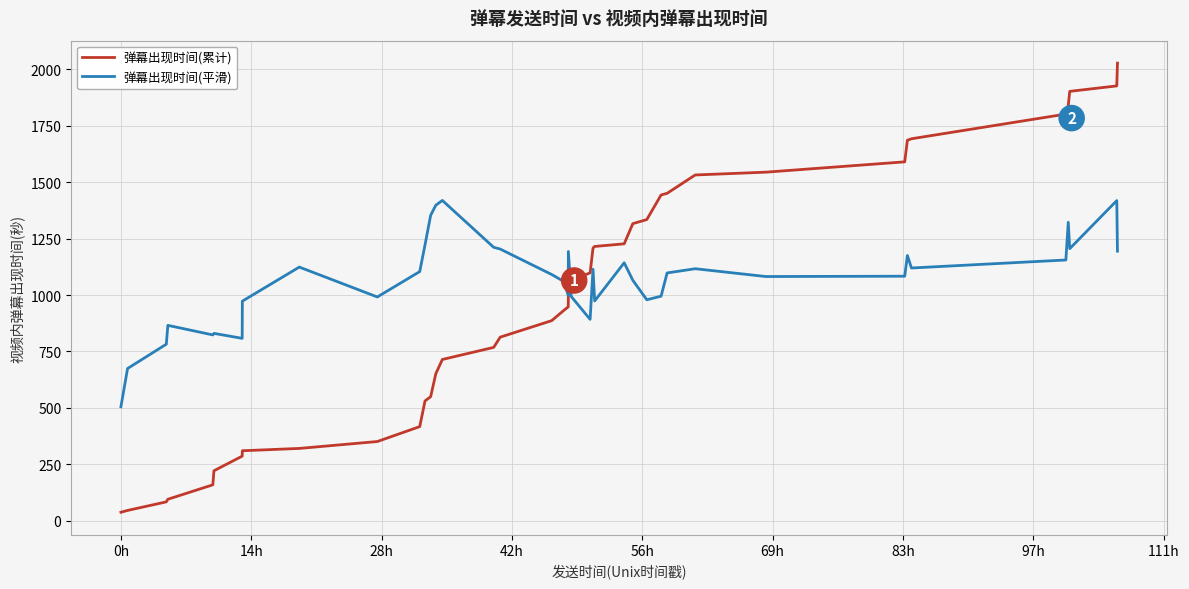

Which series has the largest total across all categories?

弹幕出现时间(平滑)